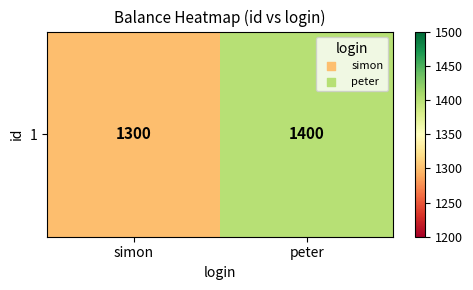

Reading right to left, extract all data points from this chart.

peter=1400	simon=1300